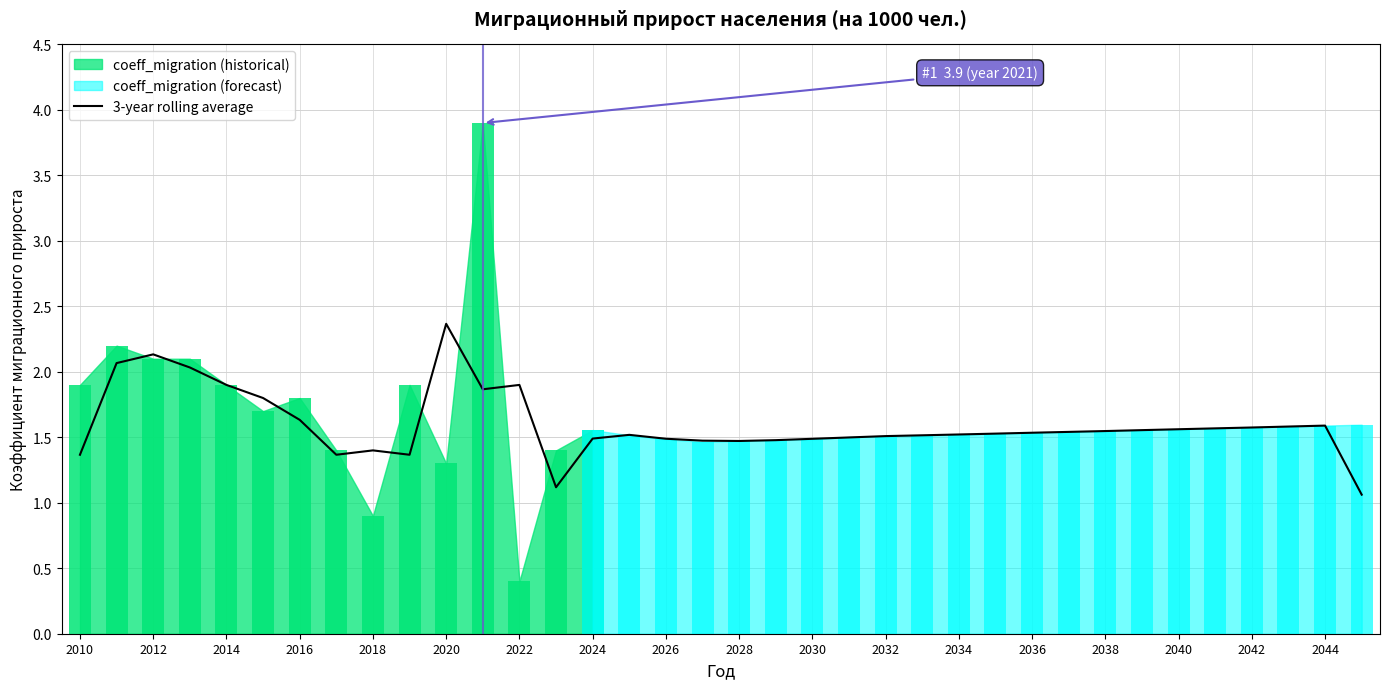

The 3-year rolling average series shows 2.1 at 2034. True or false?

False